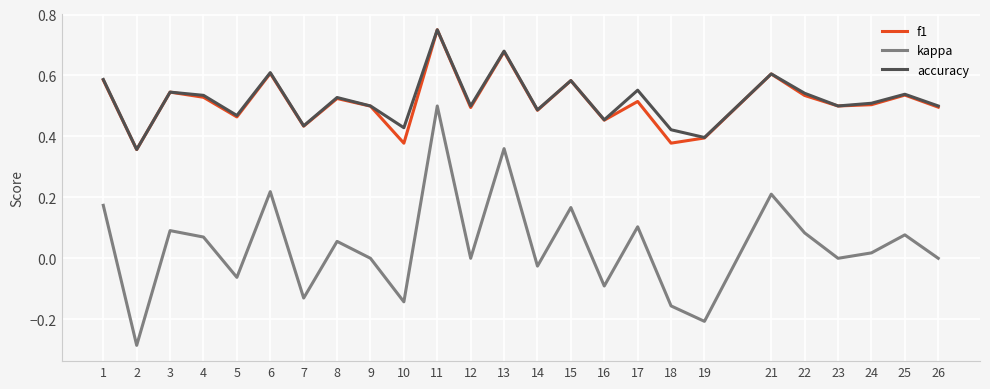

At which category does the chart reach its peak across all series?

11